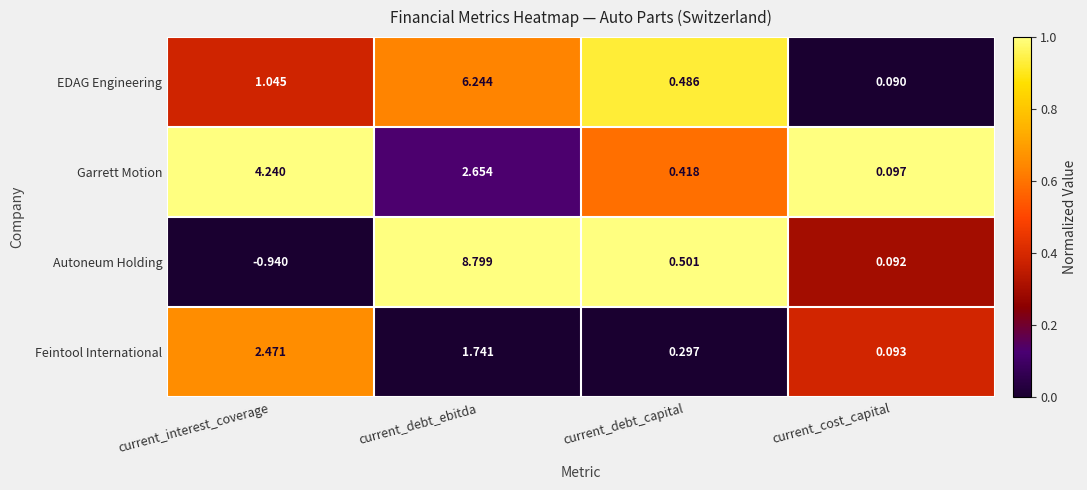

Where is Garrett Motion nearest to the value 2?

current_debt_ebitda